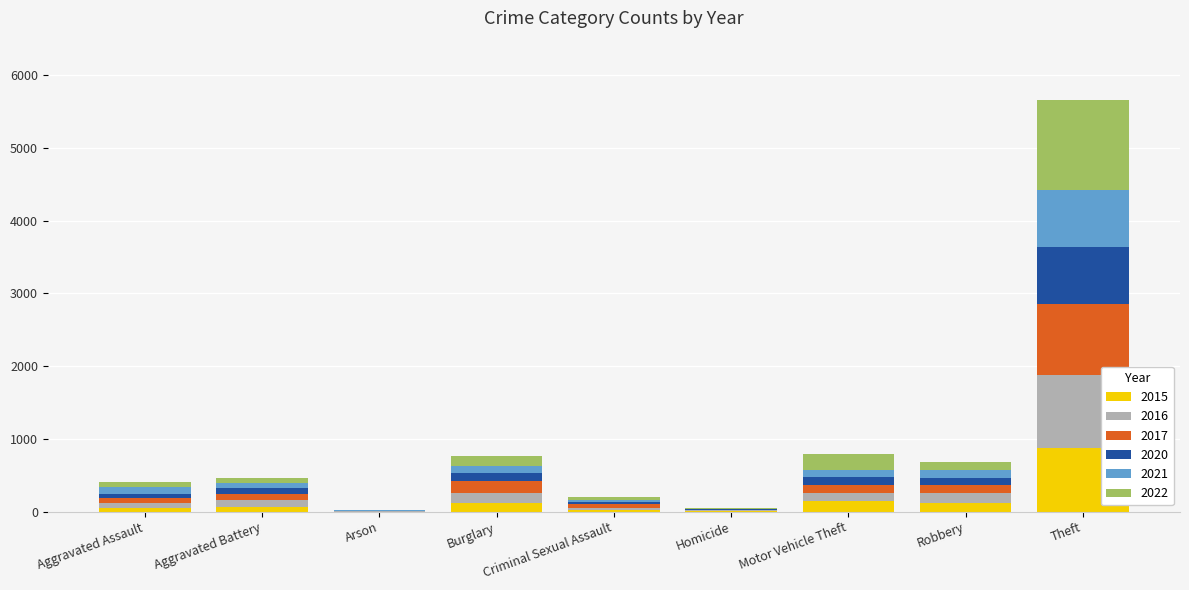

What is the maximum value for 2015?

874